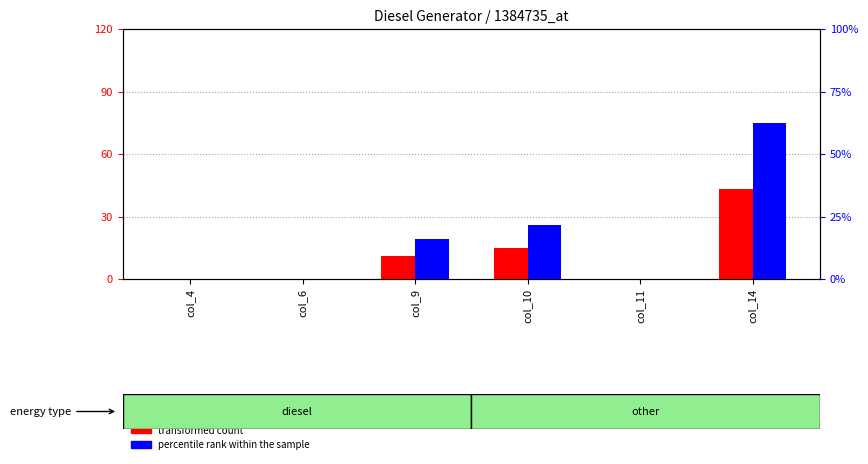

Rank the series by their maximum value, from highest to lowest.

percentile rank within the sample, transformed count